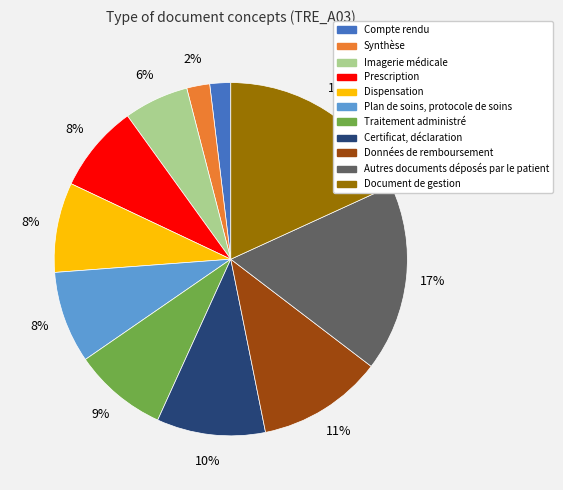

To the nearest percent, what is the average slice percentage?

9%